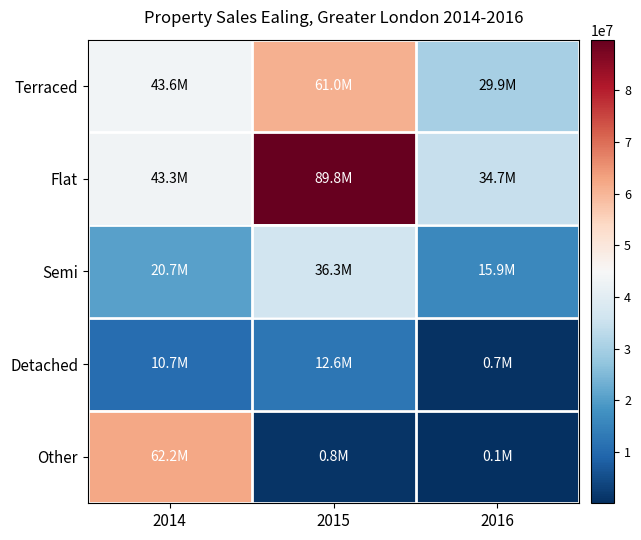

At how many categories does at least one series exceed 65476109?

1